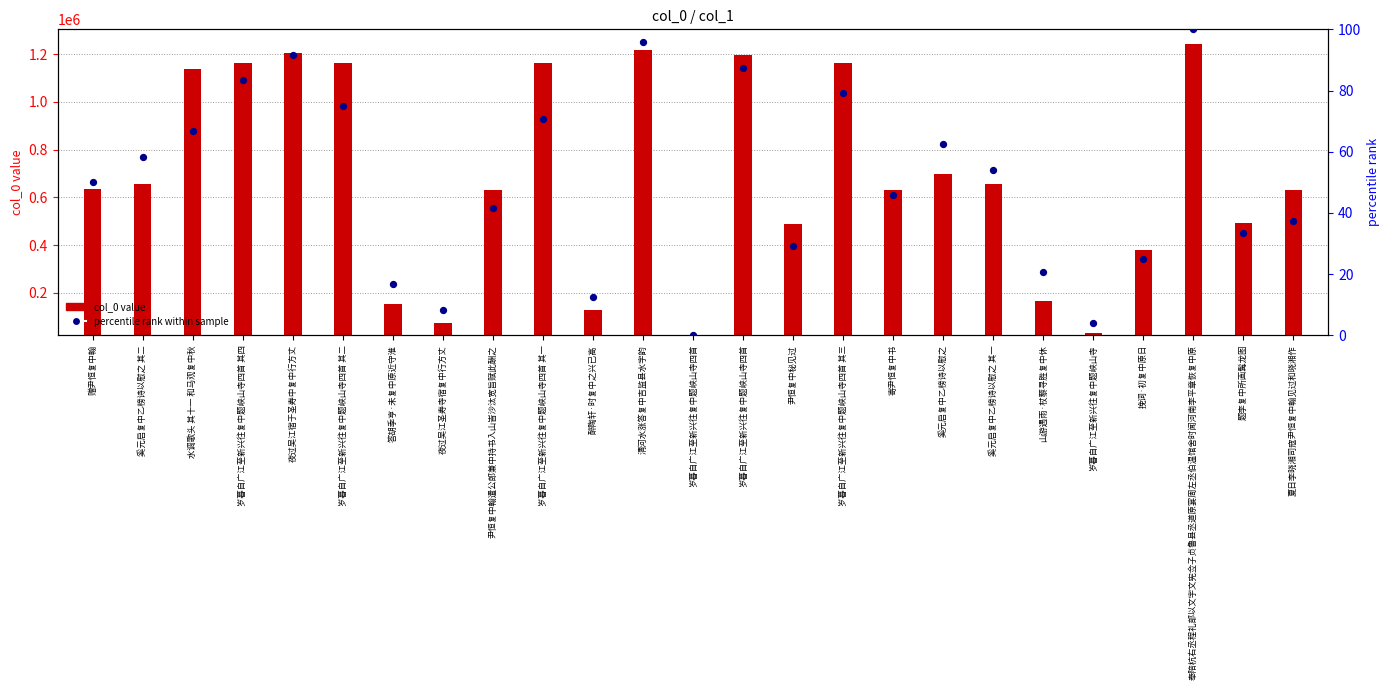

Which series contains the lowest Y value?

percentile rank within sample